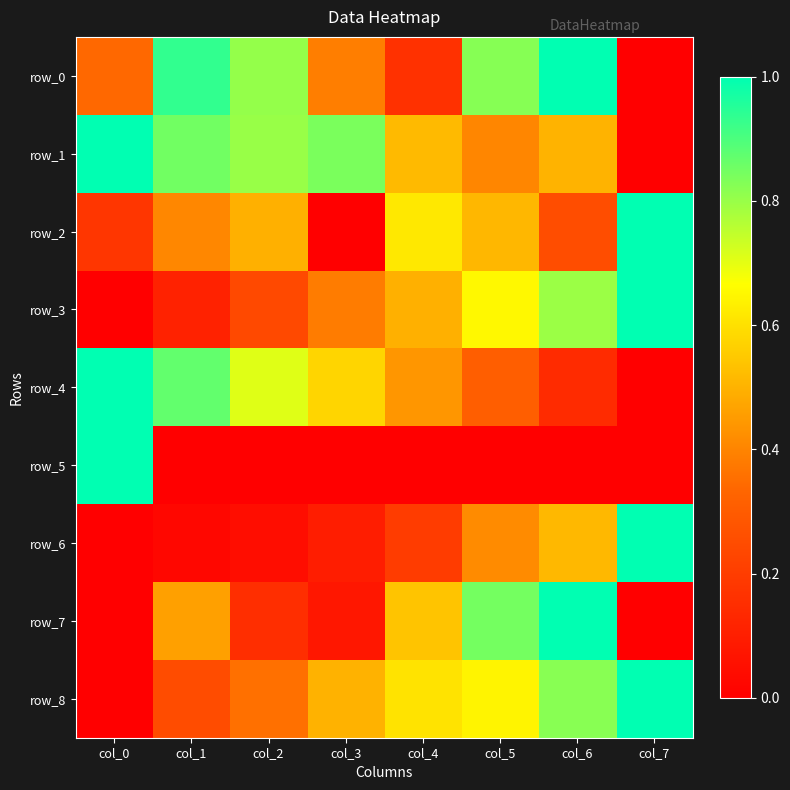

Rank the series at col_6 from highest to lowest value.

row_0, row_7, row_8, row_3, row_6, row_1, row_2, row_4, row_5